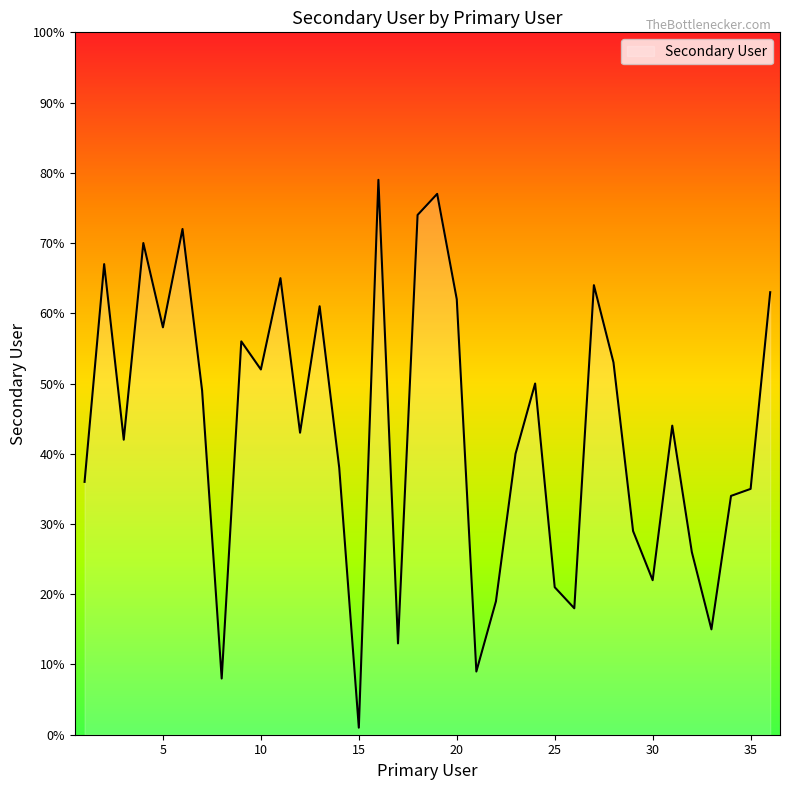

What is the difference between the maximum and second lowest values?

71